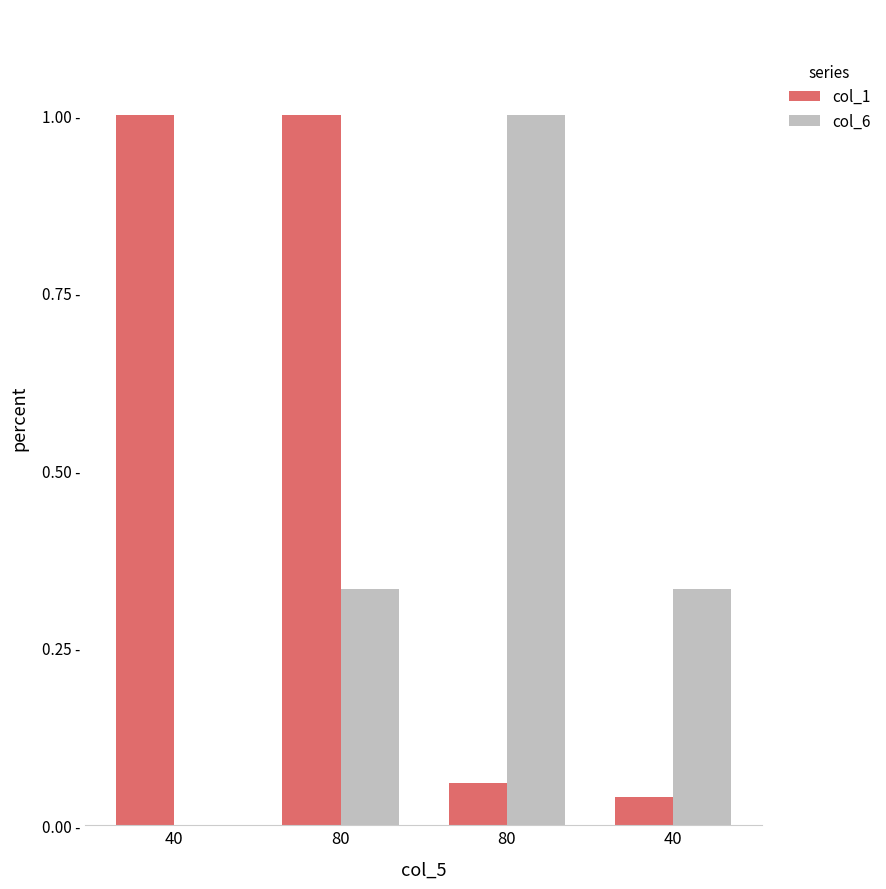

What is the difference between the highest and lowest values at 80?

0.7